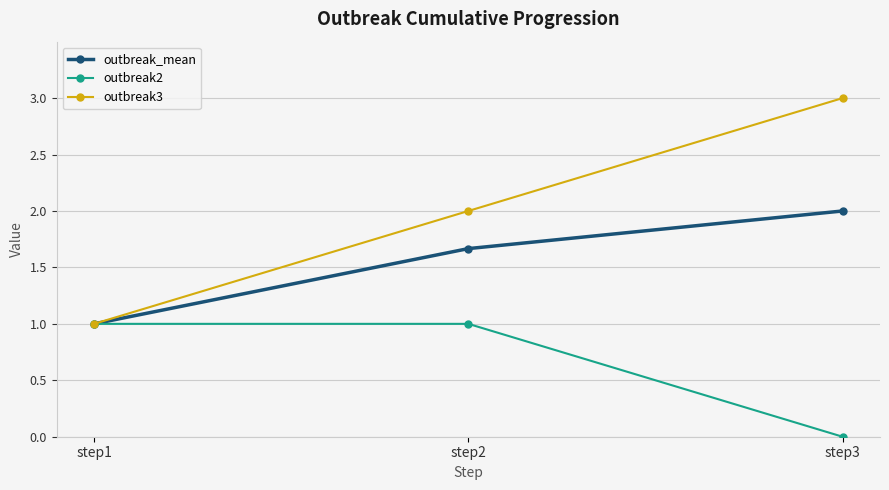

Reading left to right, transcribe all the data shown in this chart.

outbreak_mean: 1.0	1.7	2.0
outbreak2: 1.0	1.0	0.0
outbreak3: 1.0	2.0	3.0